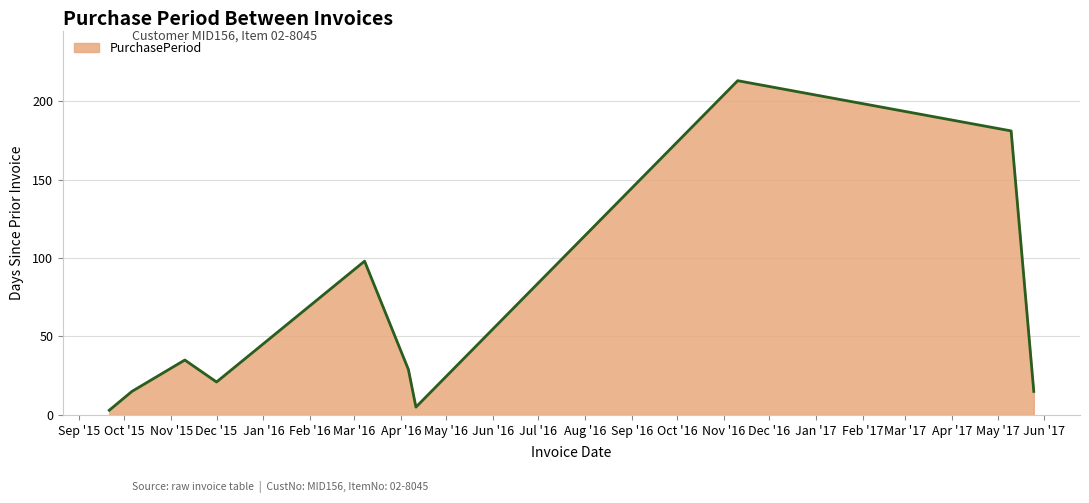

What is the difference between the maximum and minimum values?

210